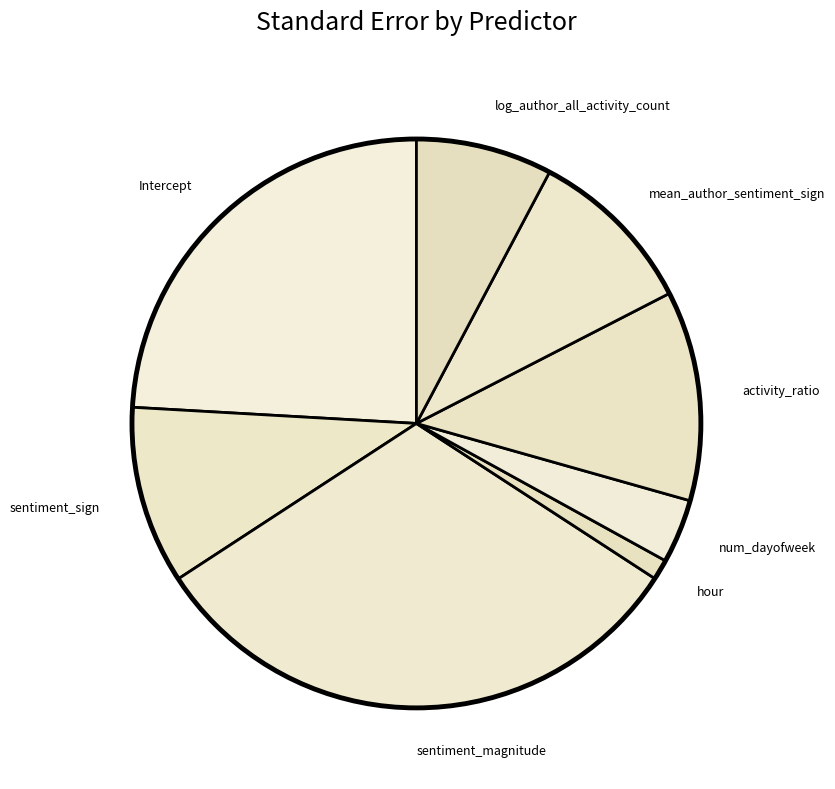

Which has a higher value, hour or sentiment_sign?

sentiment_sign